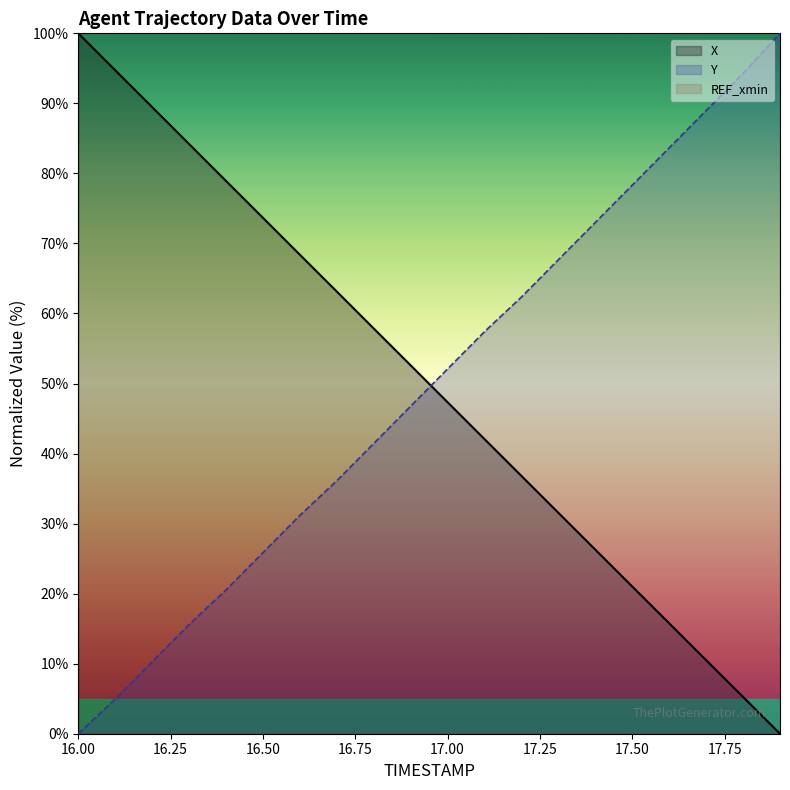

True or false: REF_xmin (line) and Y (line) cross at least once.

False